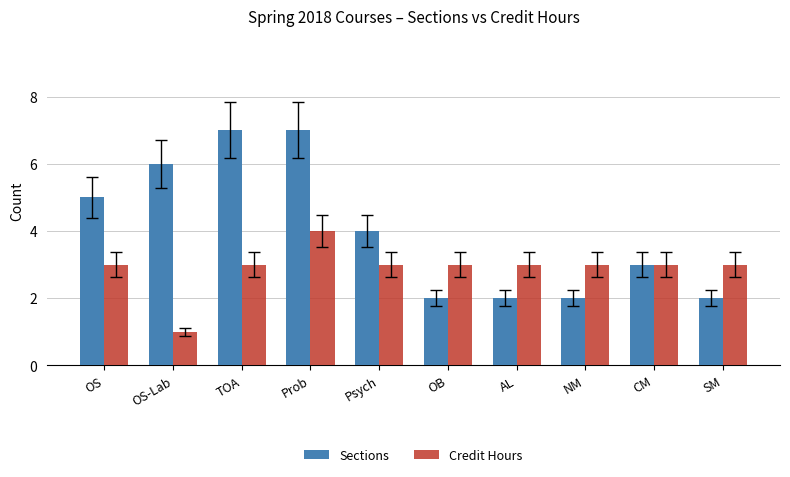

Read the Sections value at OS.

5